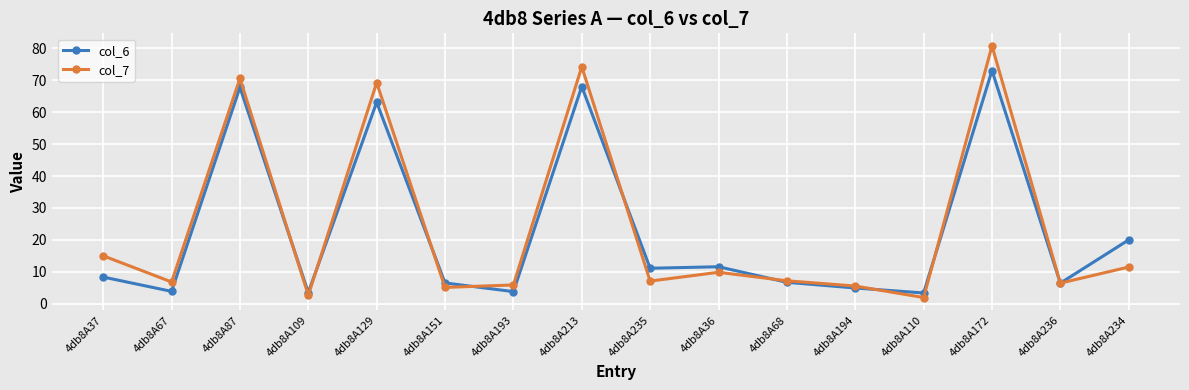

What is the average value of the col_7 series?

23.7